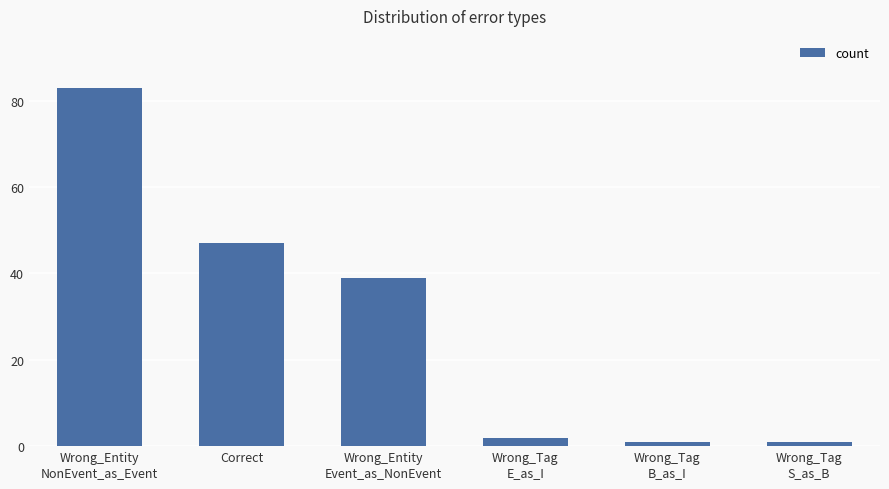

How many bars are there in total?

6